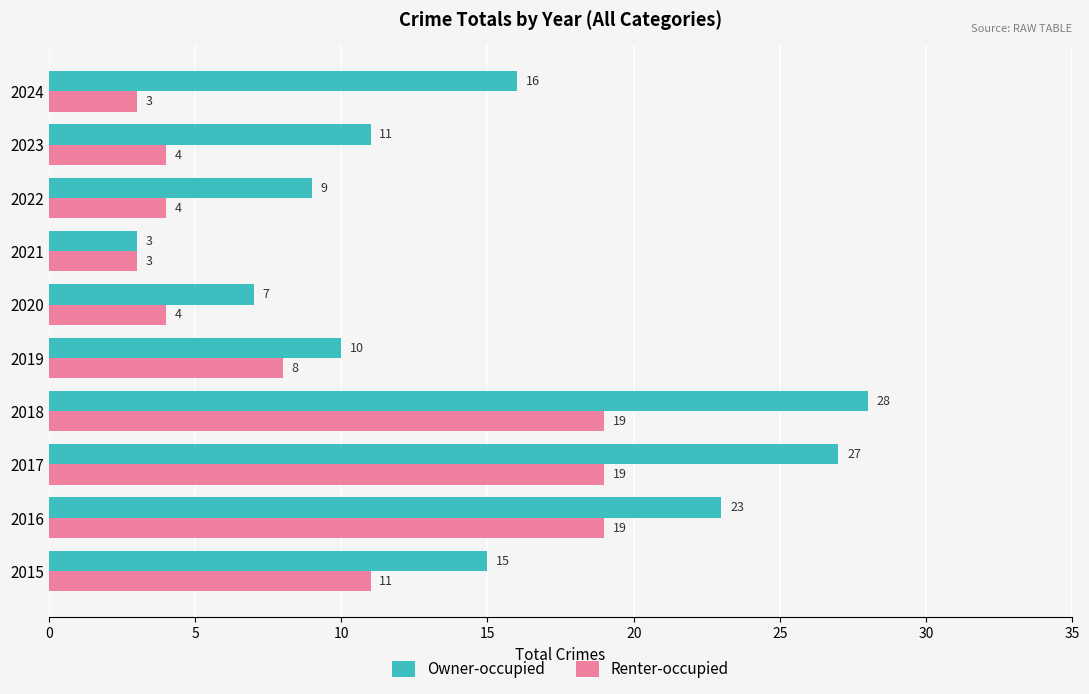

What is the difference between the Owner-occupied values at 2024 and 2016?

7